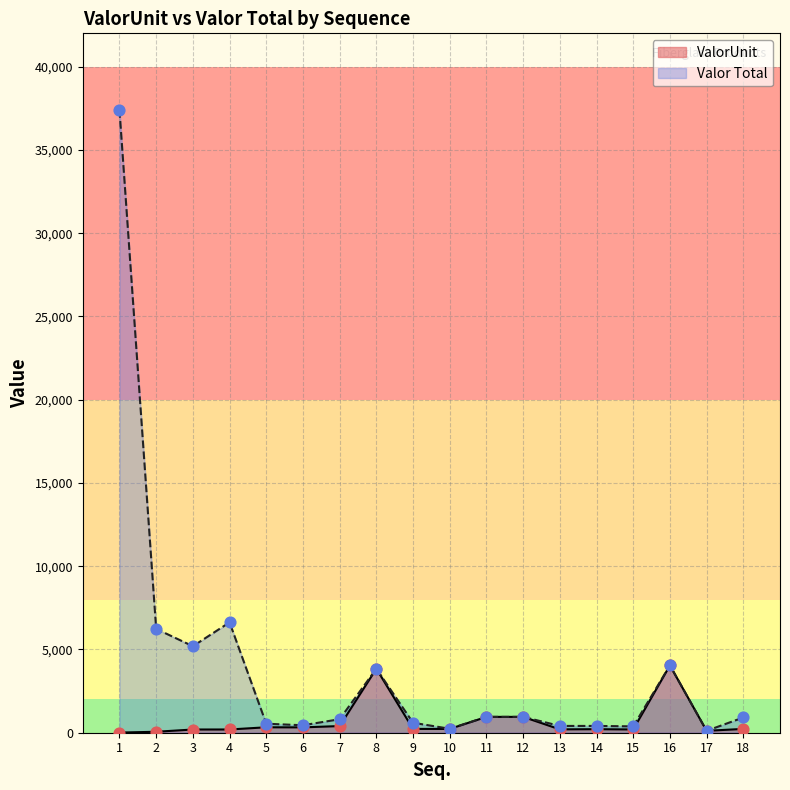

Is the value of ValorUnit at 13 greater than the value of Valor Total at 9?

No